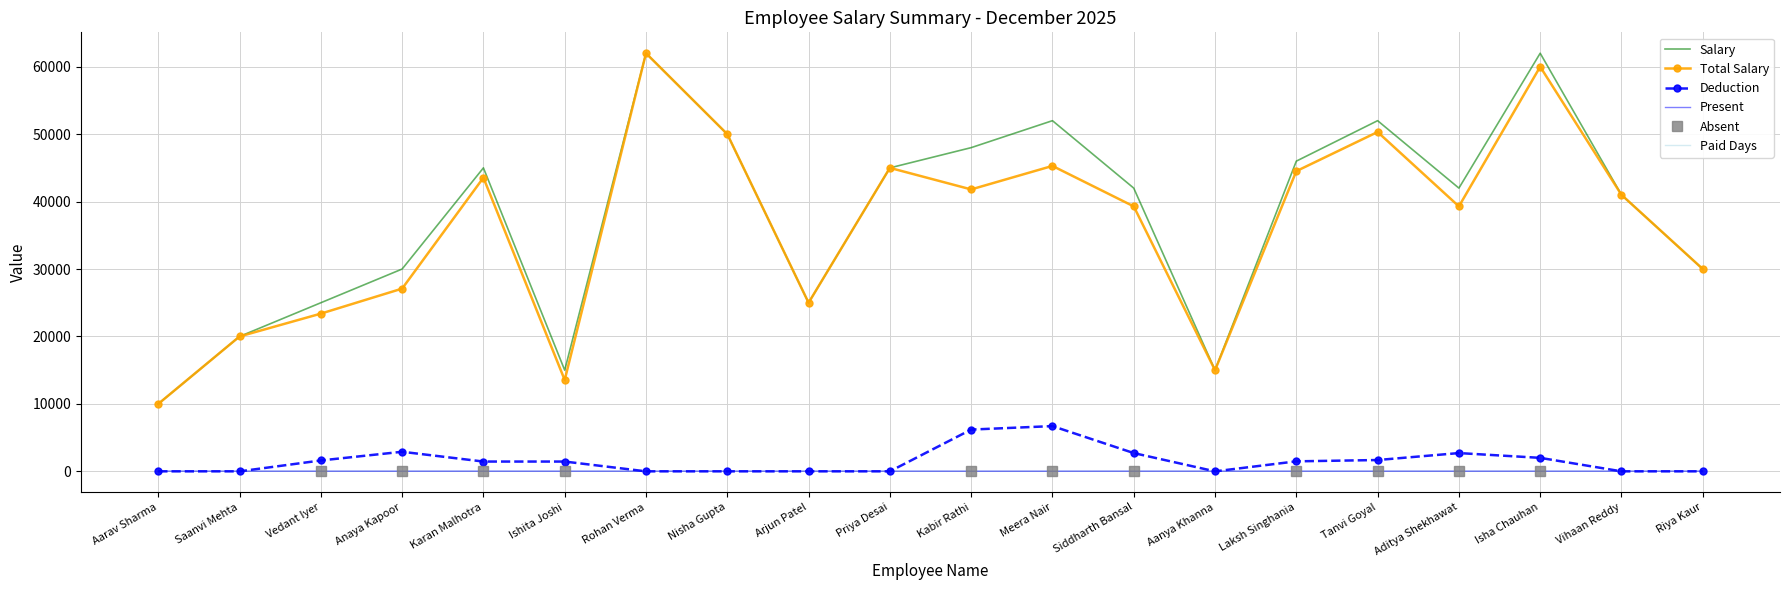

Which series has the widest spread of values?

Salary